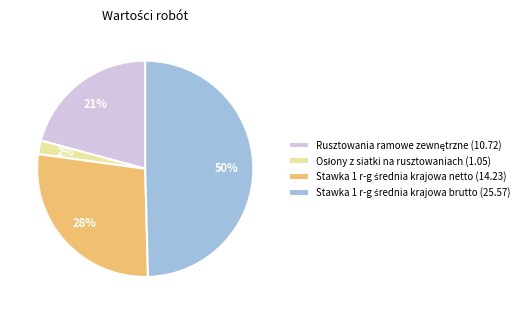

Does any single category account for the majority?

No